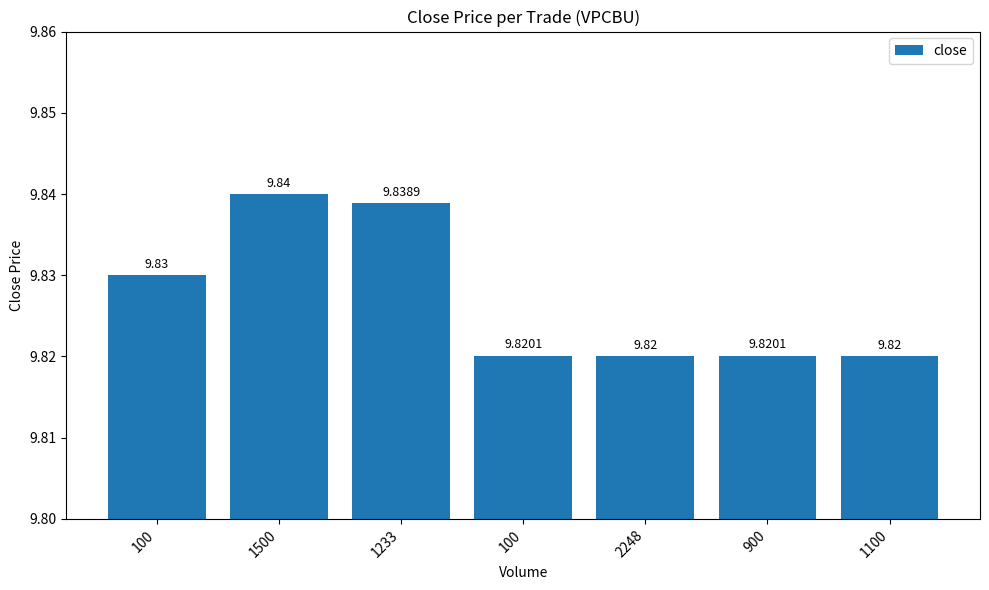

How many bars are there in total?

7